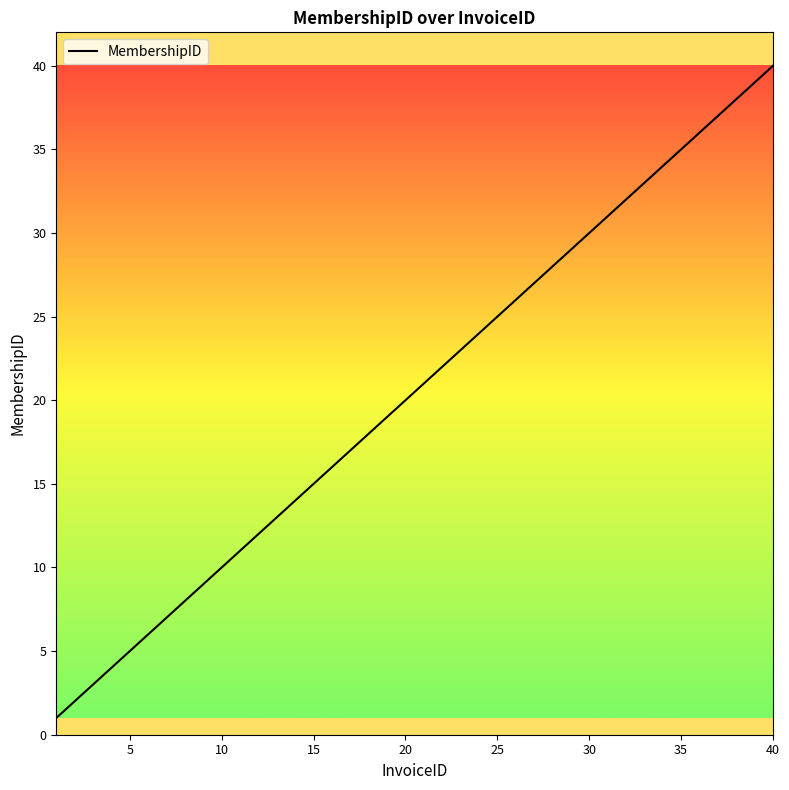

What is the maximum value shown in the chart?

40